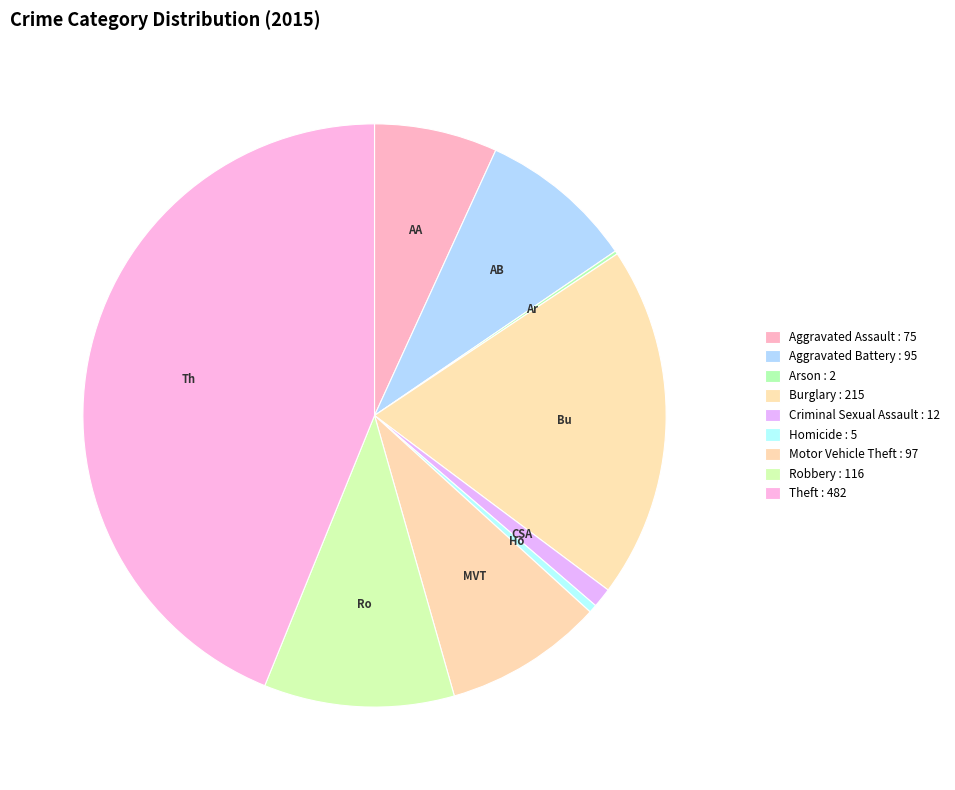

To the nearest percent, what percentage of the pie is Aggravated Battery?

9%